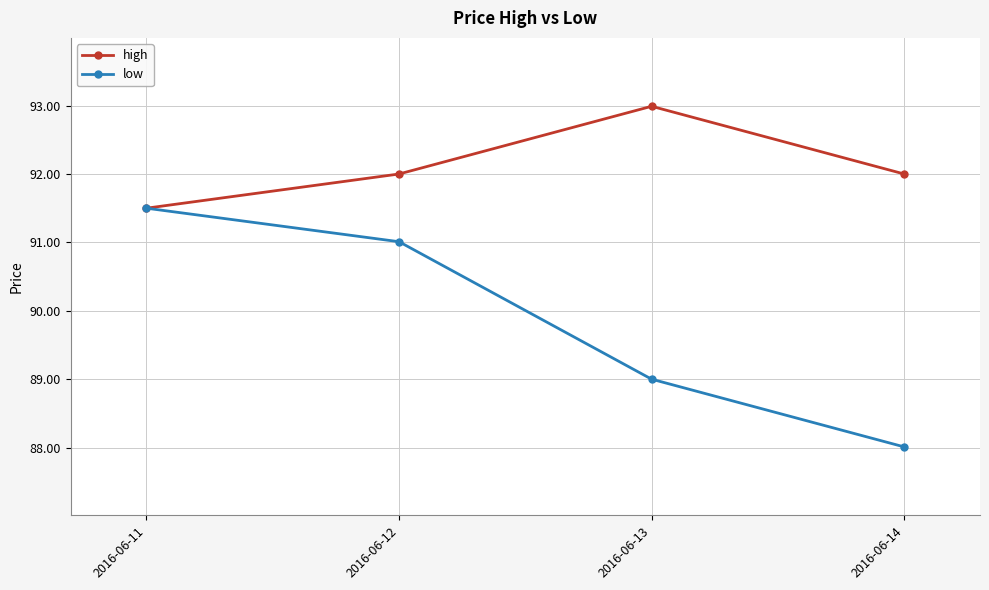

True or false: high has a value of 92.0 at 2016-06-12.

True